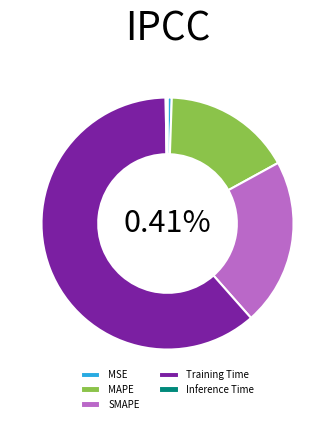

How many segments does this pie chart have?

5